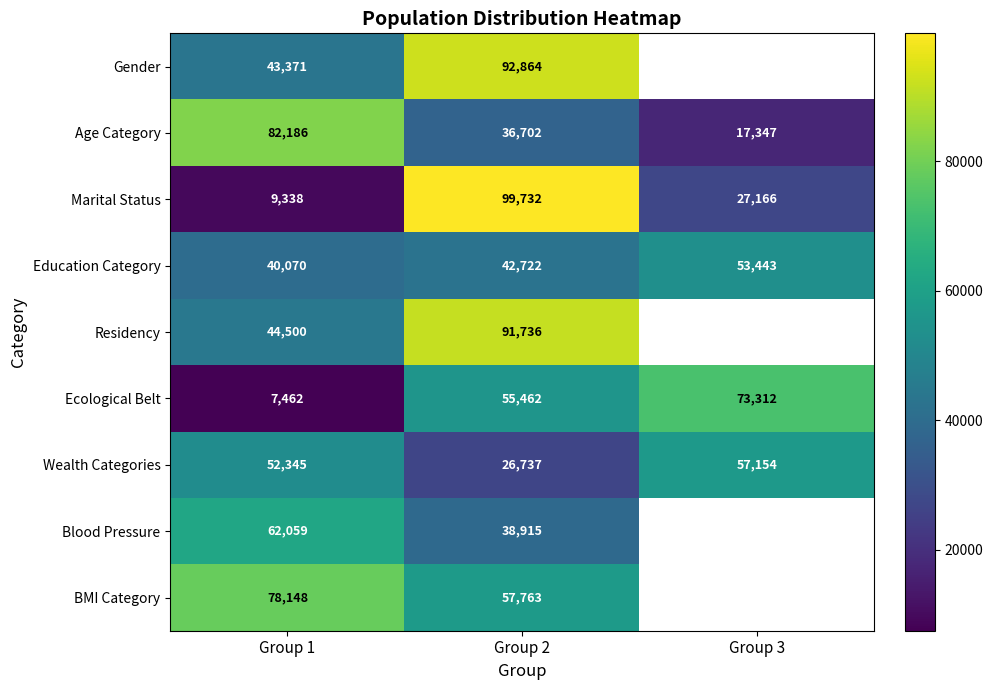

Rank the series at Group 1 from lowest to highest value.

Ecological Belt, Marital Status, Education Category, Gender, Residency, Wealth Categories, Blood Pressure, BMI Category, Age Category